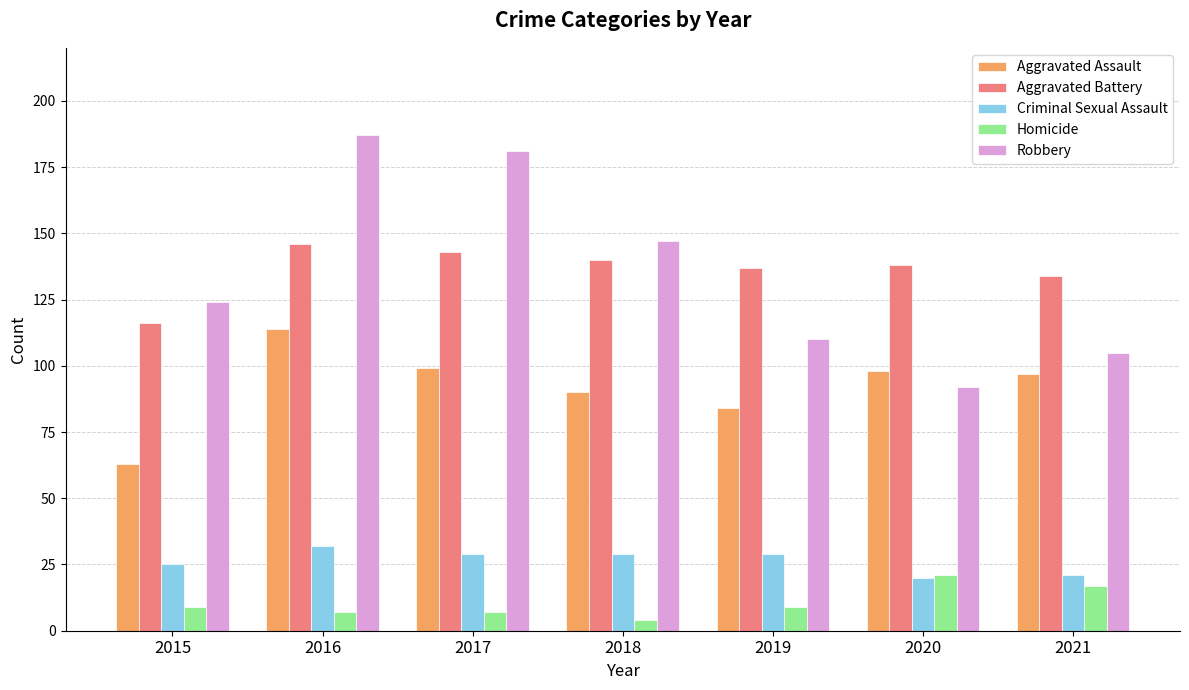

What is the difference between the maximum and minimum values in the Robbery series?

95